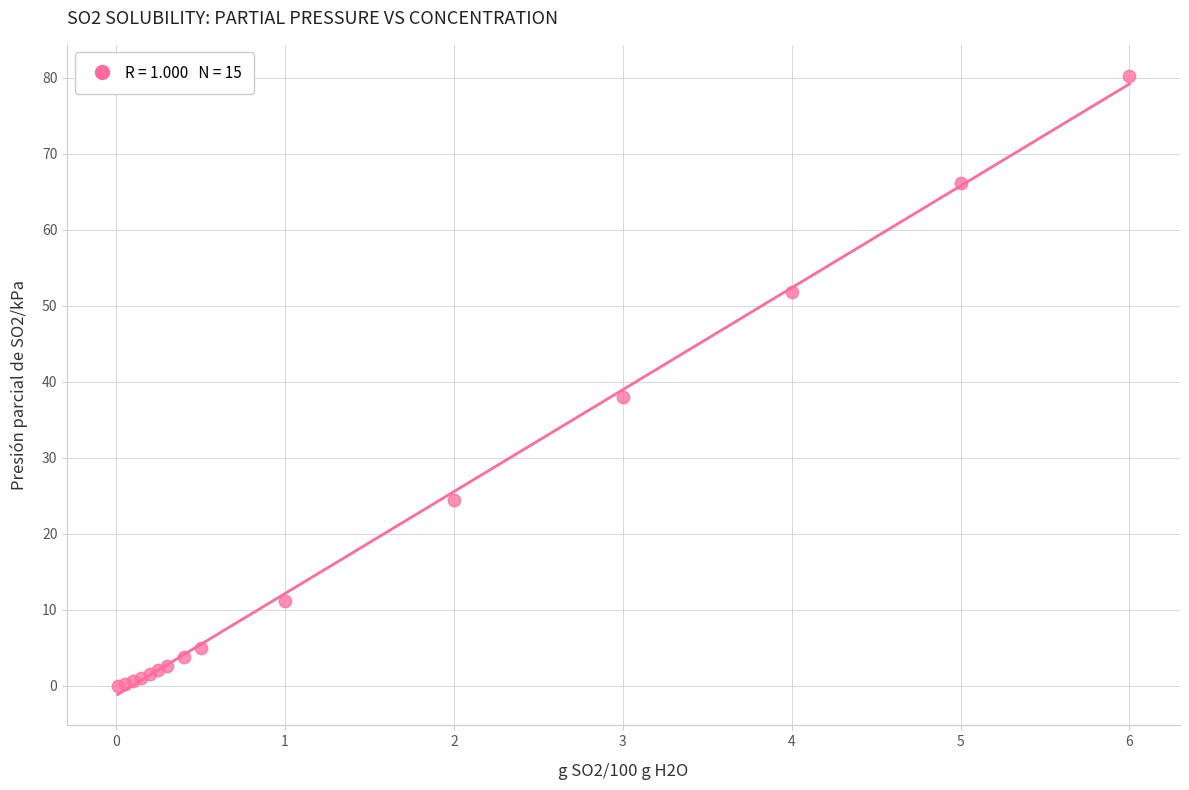

What Y value in the scatter plot is closest to 40?

38.0